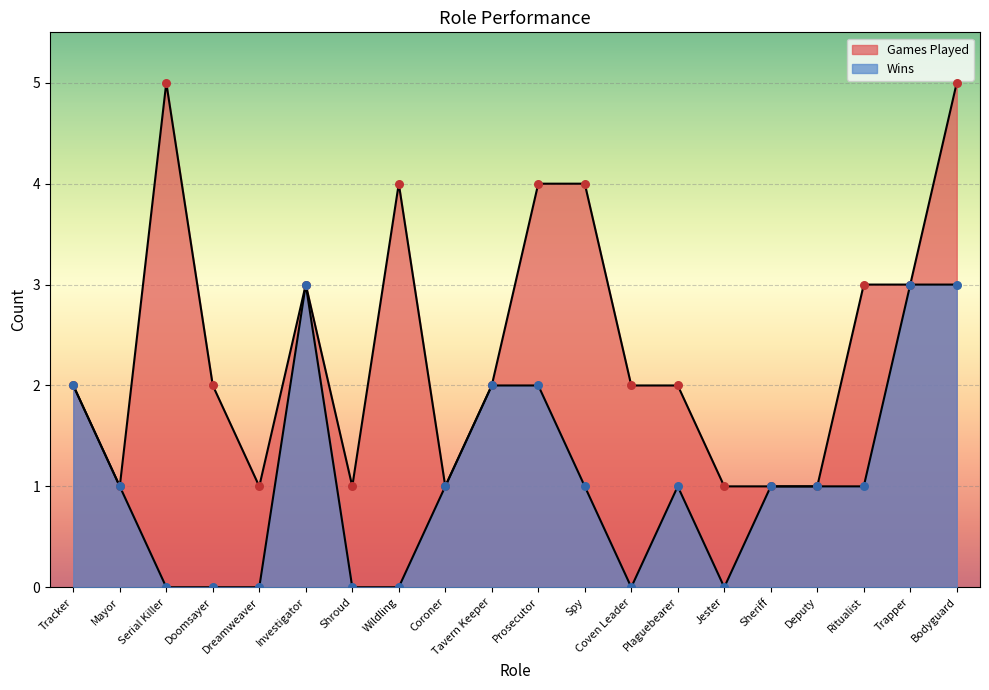

Which series has the largest total across all categories?

Games Played